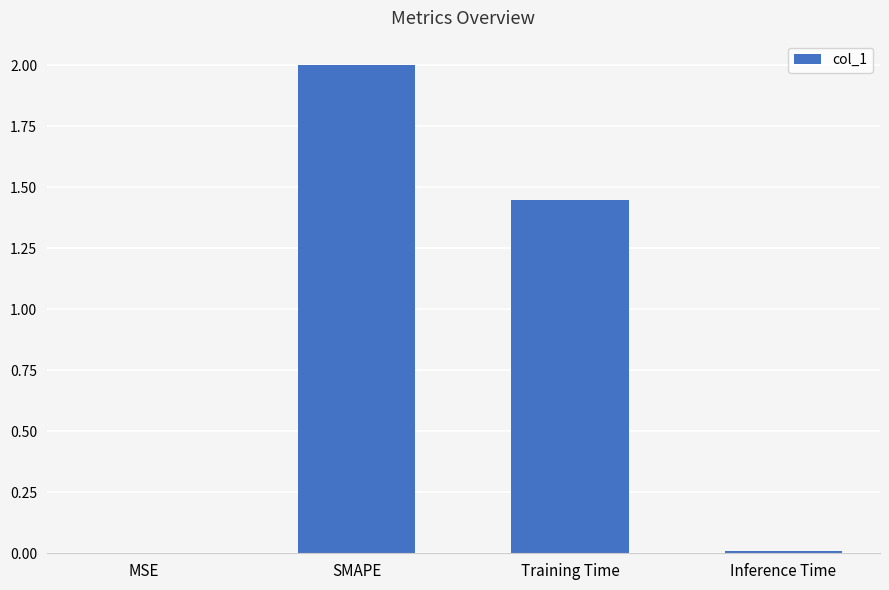

What is the greatest value displayed?

2.0